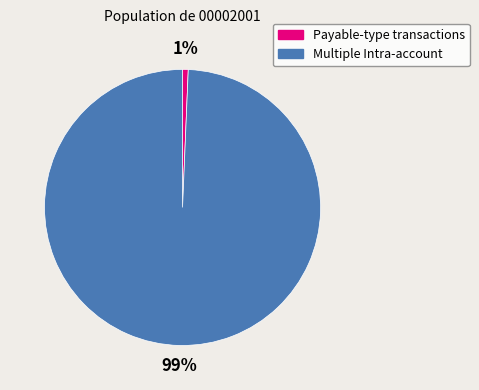

Is there a majority slice in this chart?

Yes